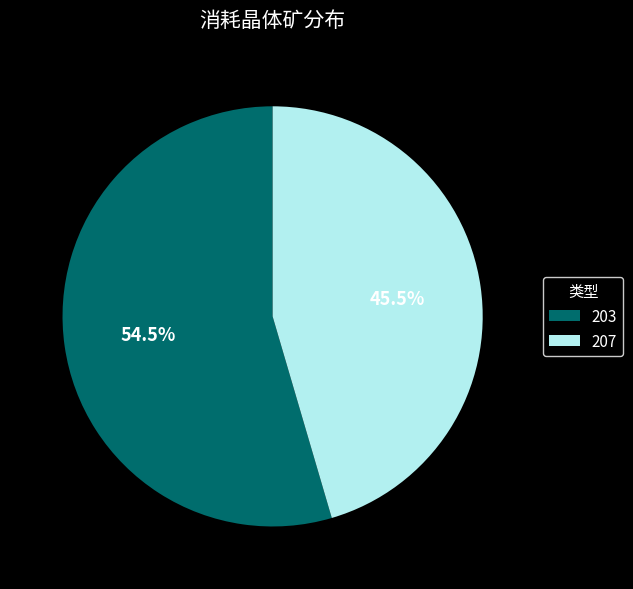

Combined, what portion of the pie is 203 and 207?

100.0%